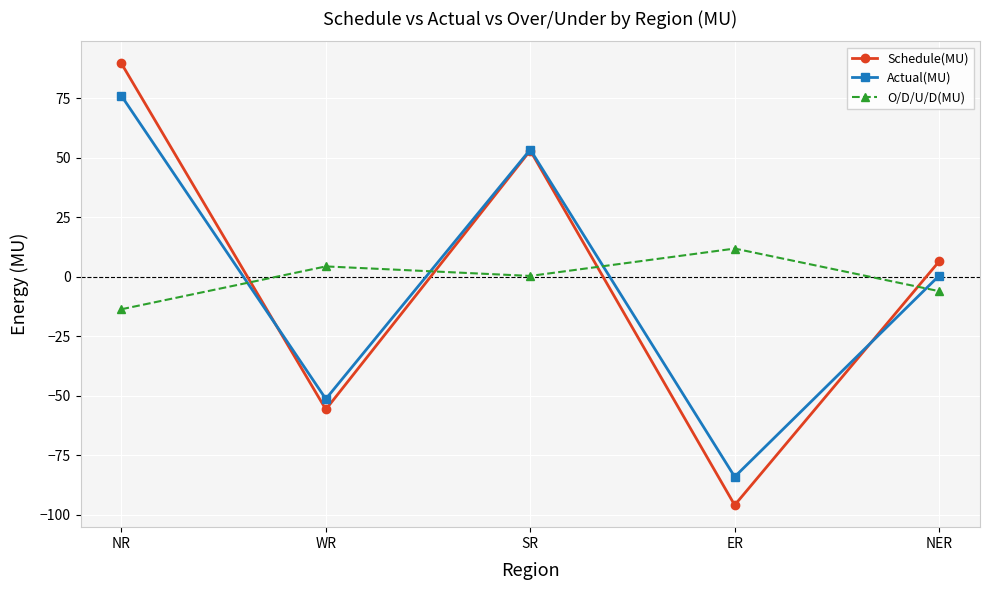

How many distinct data groups are displayed?

3